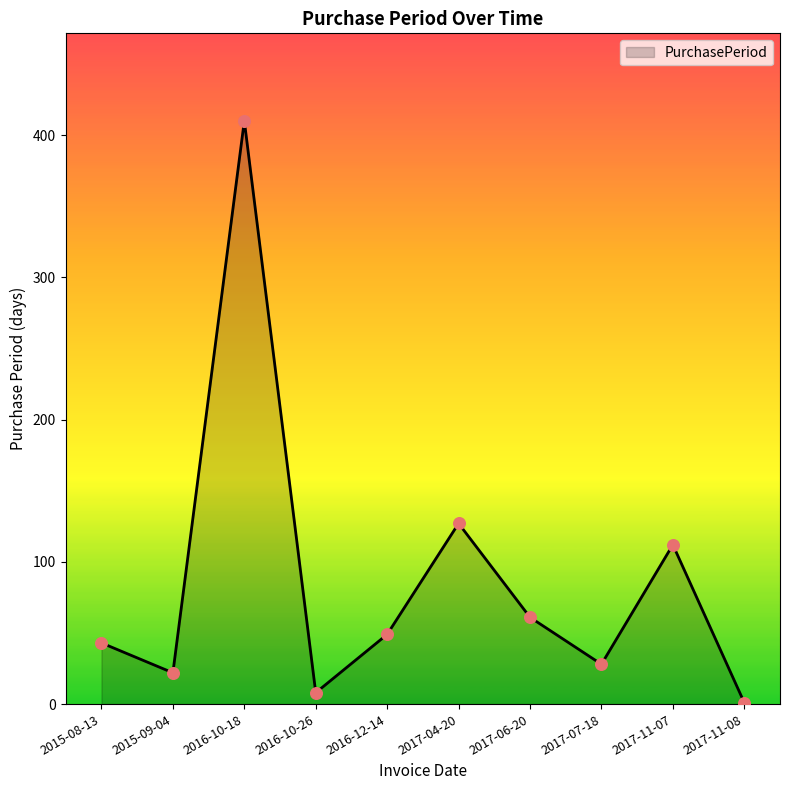

What is the change in value from 2017-06-20 to 2017-11-07?

+51